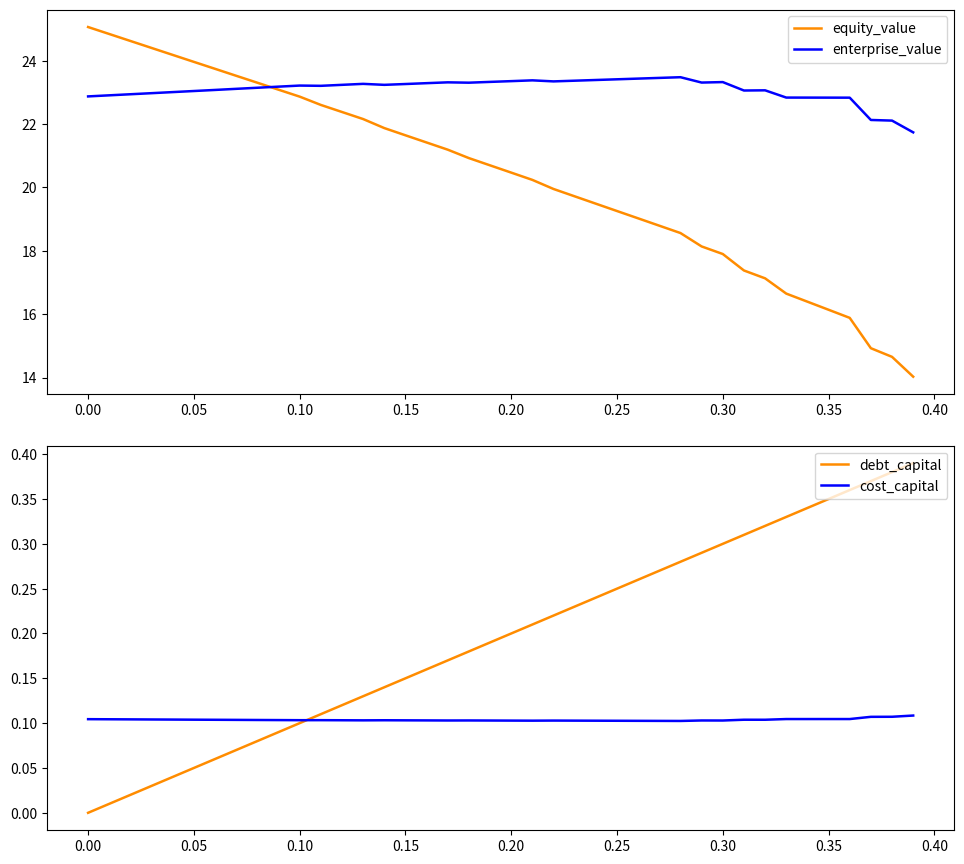

Is this an area chart (filled region under the line)?

No